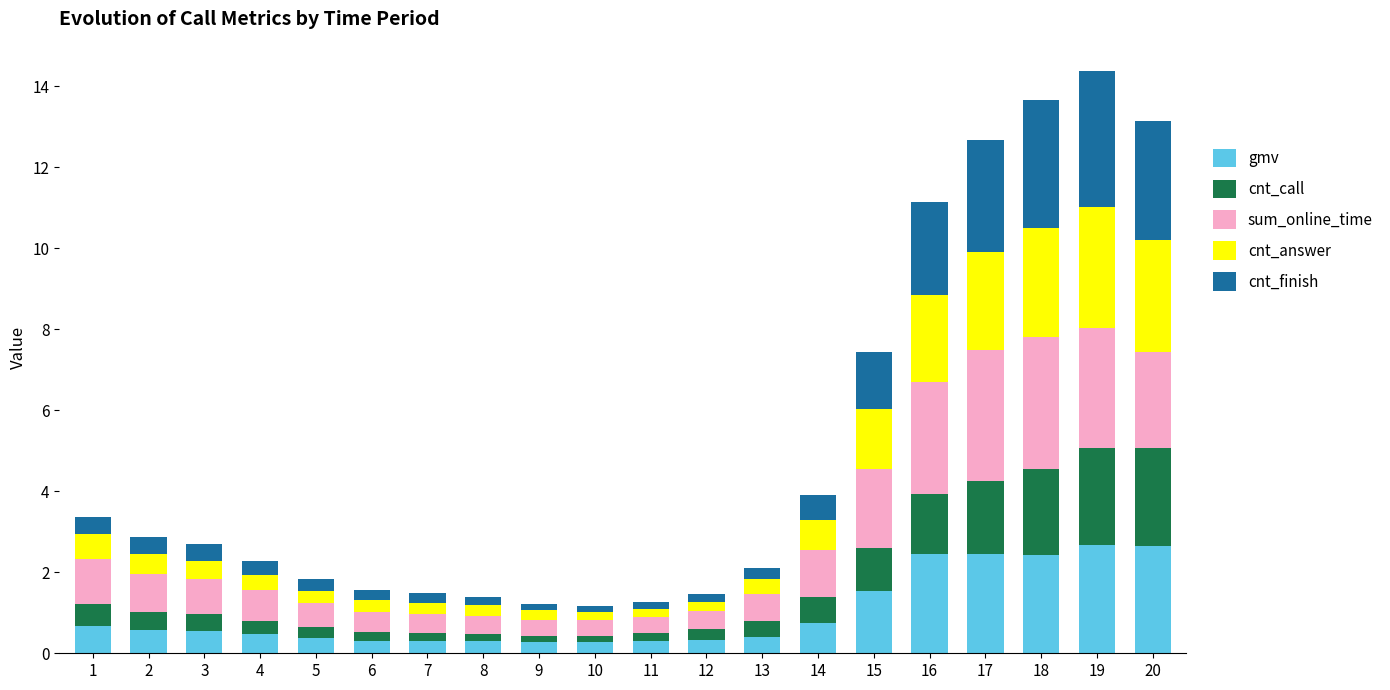

Does the chart contain stacked bars?

Yes